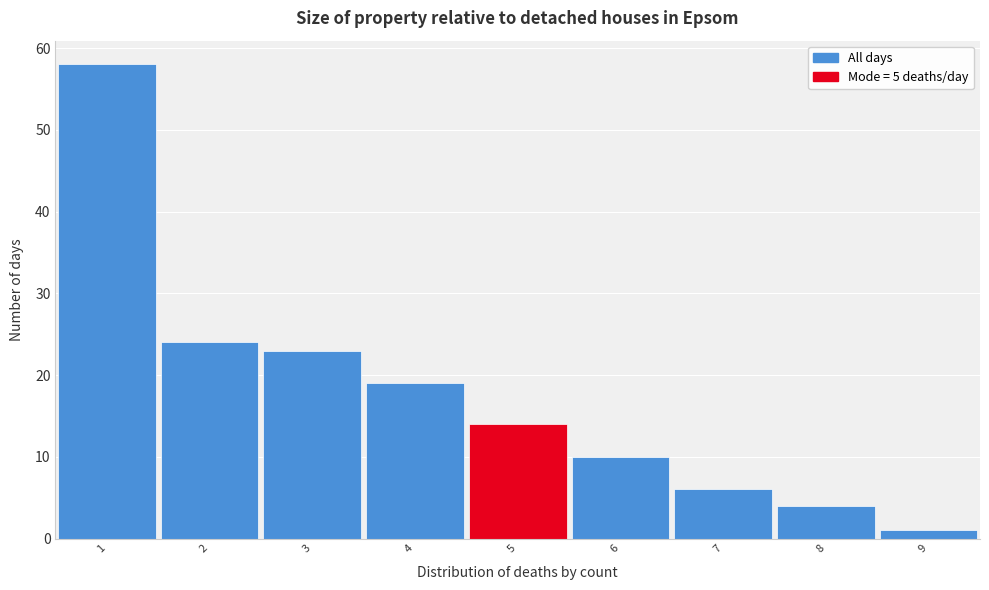

What is the height of the bar covering 0.5 to 1.5 on the x-axis? The values are not printed on the chart, so give them approximately, as read against the axis.

58